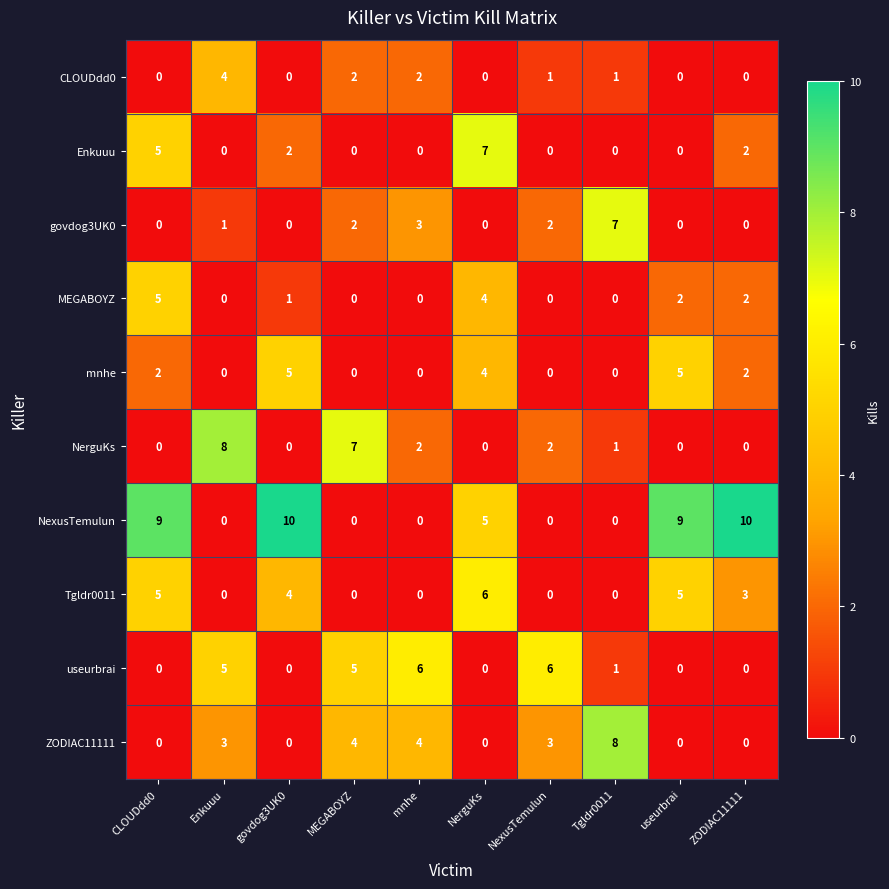

What is the sum of all govdog3UK0 values?

15